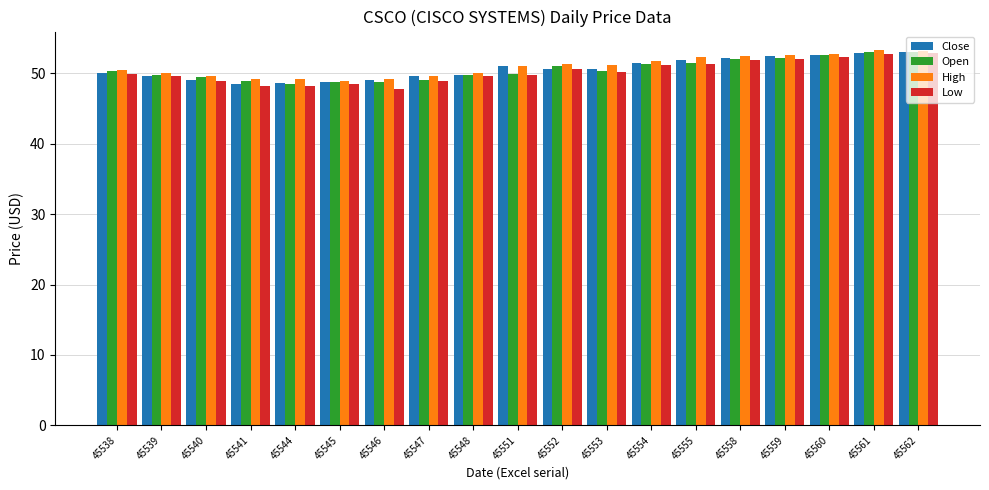

The value of Low at 45544 is 81.2. True or false?

False